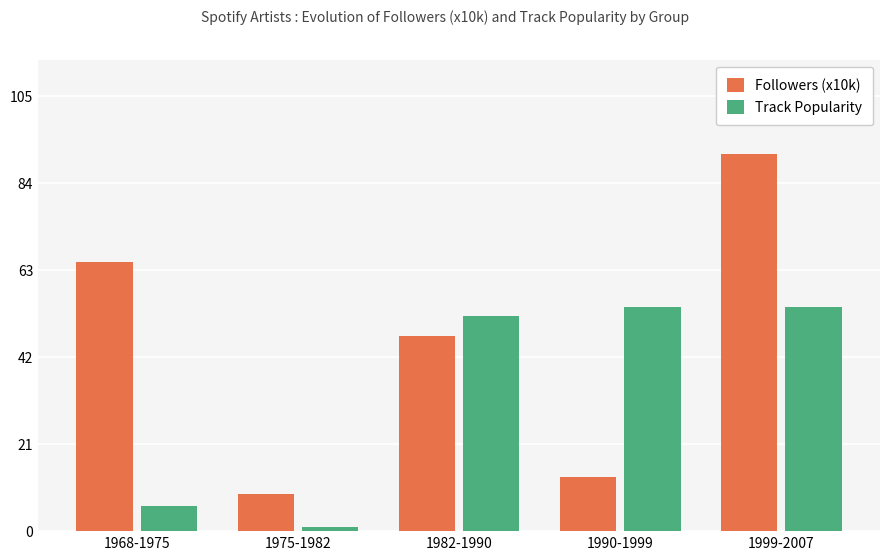

What is the total value across all series at 1975-1982?

10